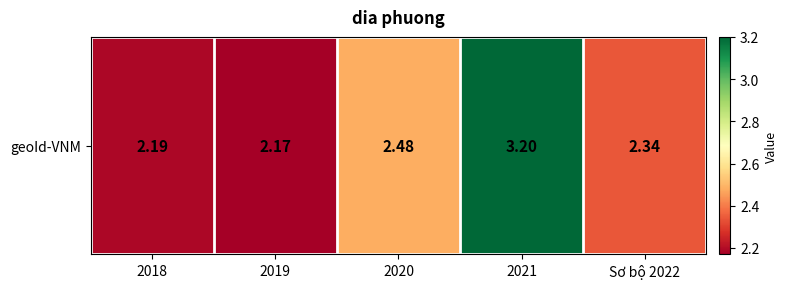

Which label corresponds to the smallest value in the chart?

2019